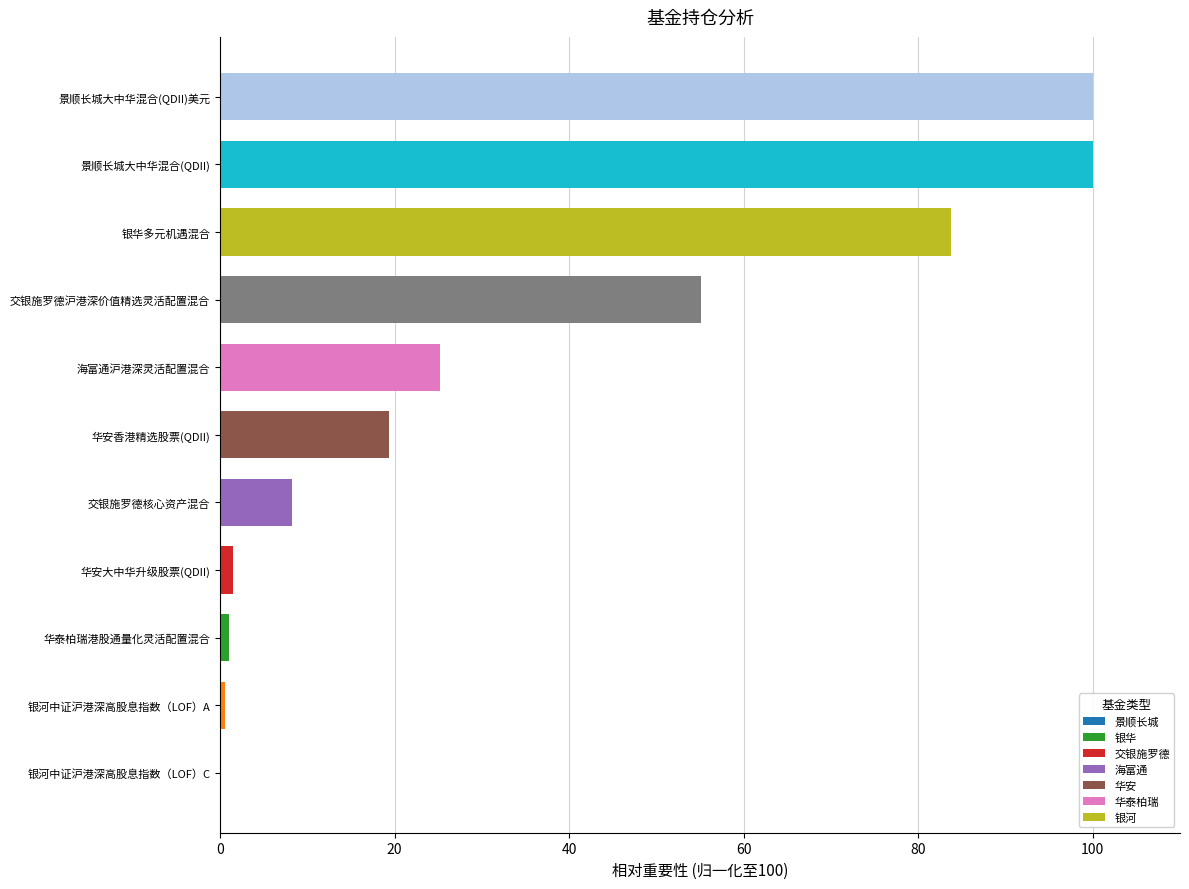

True or false: the data shows 0.0 at 银河中证沪港深高股息指数（LOF）C.

True